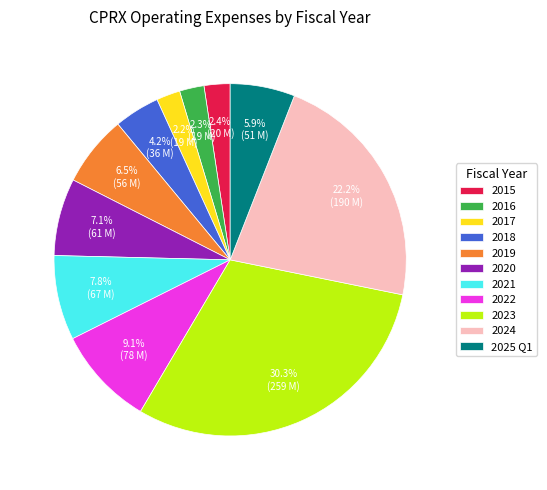

What portion of the pie excludes 2020?

92.9%